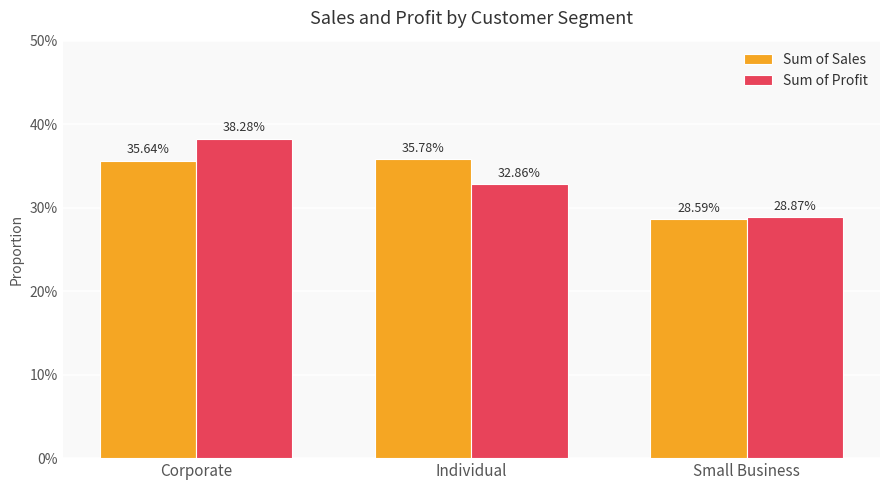

At which label does Sum of Profit reach its minimum?

Small Business